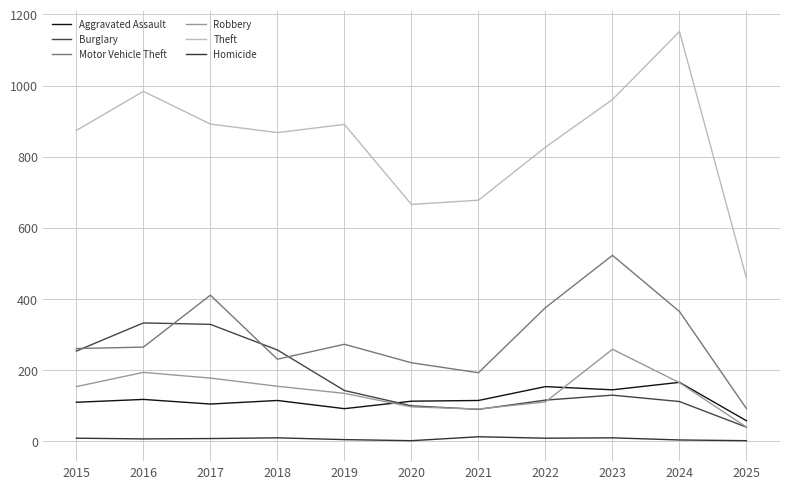

What is the total value across all series at 2018?

1636